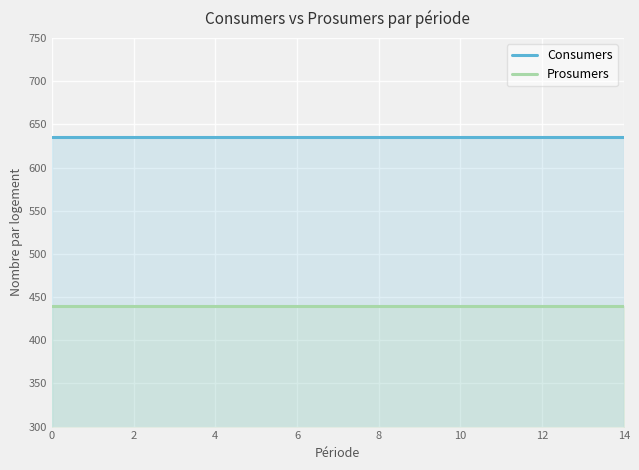

What is the lowest value of the Prosumers series?

440